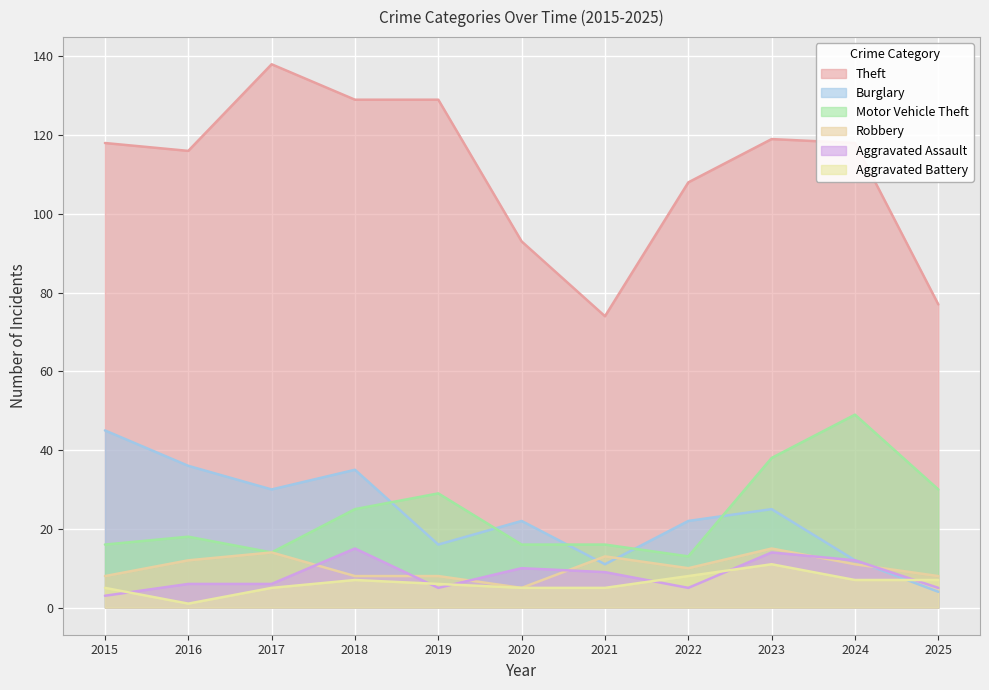

Which series has the largest total across all categories?

Theft